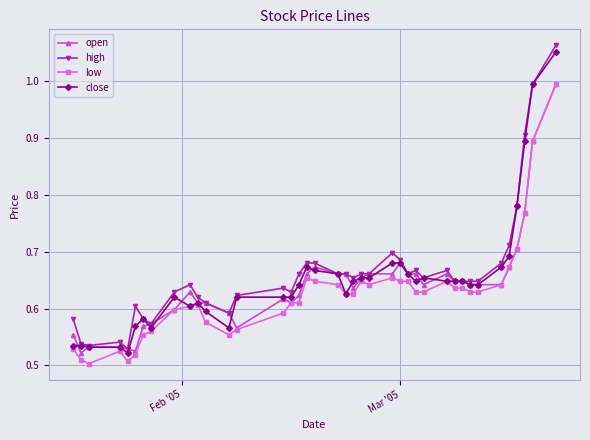

Is this an area chart (filled region under the line)?

No